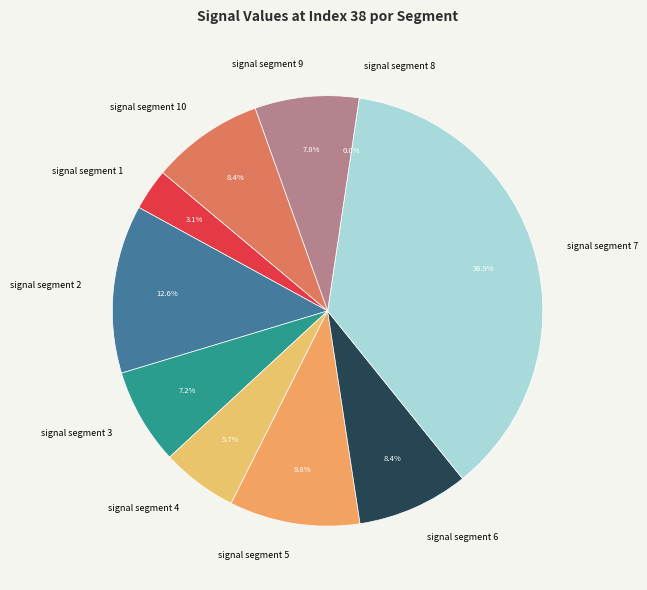

Is signal segment 10 the majority of the pie?

No